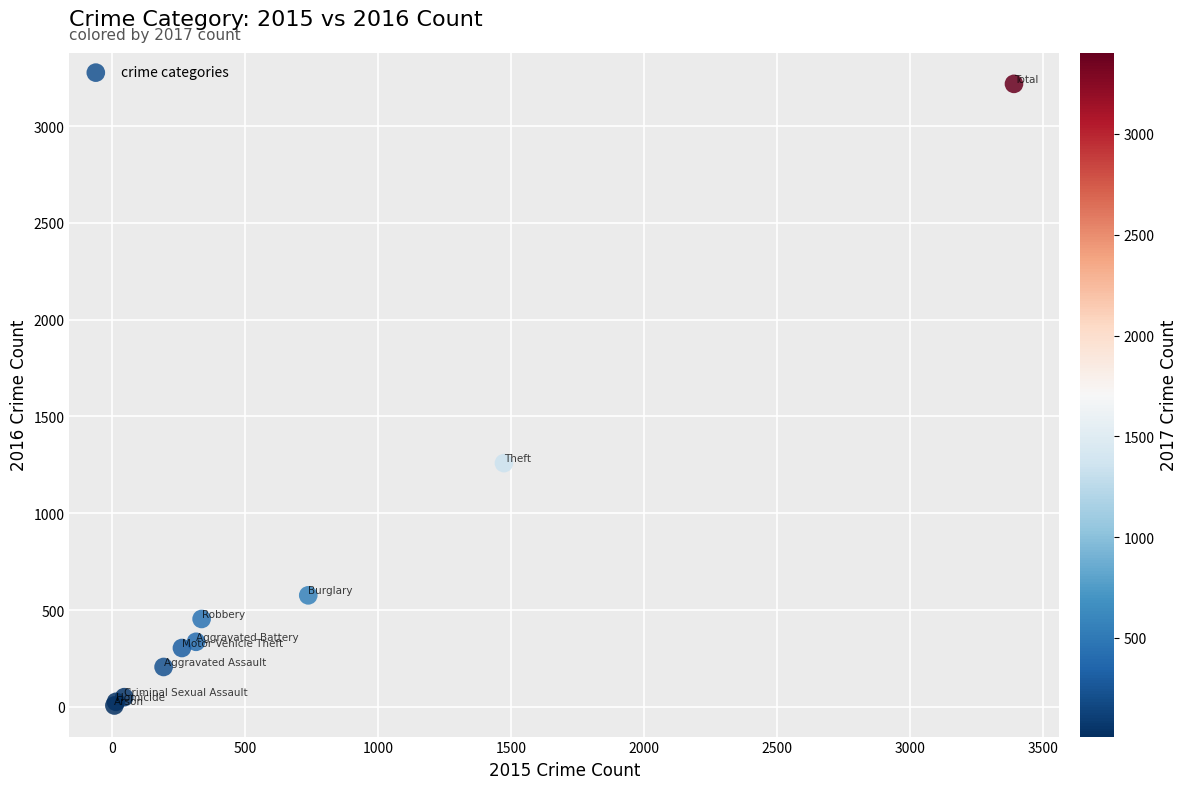

What Y value in the scatter plot is closest to 1612?

1259